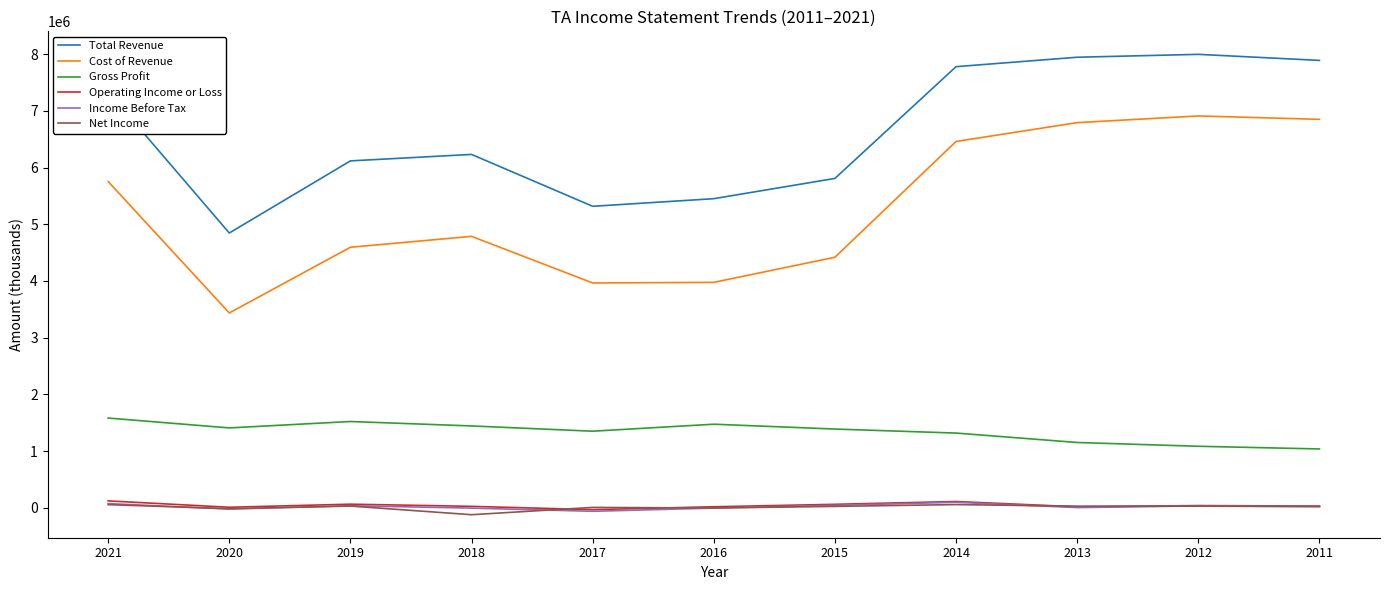

What is the difference between the highest and lowest values at 2013?

7939700